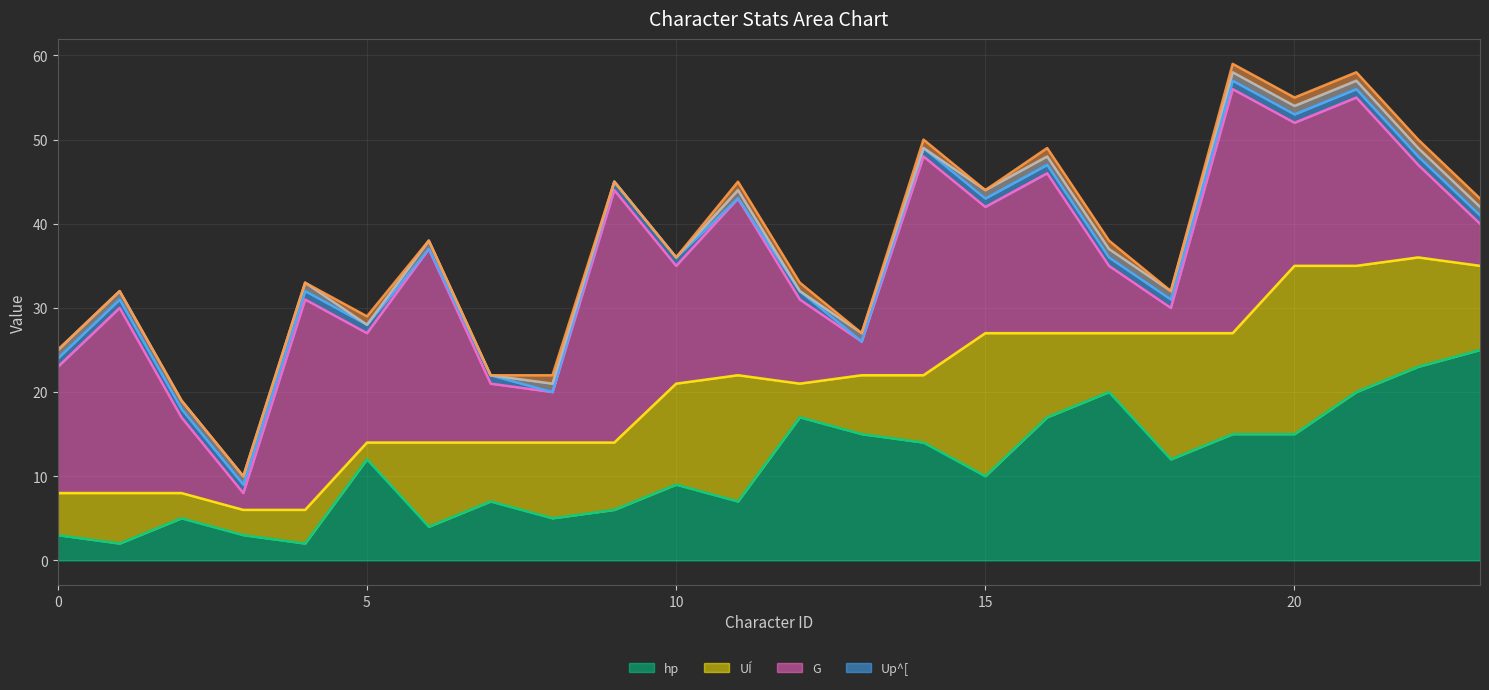

True or false: Up^[ and UÍ intersect in this chart.

False